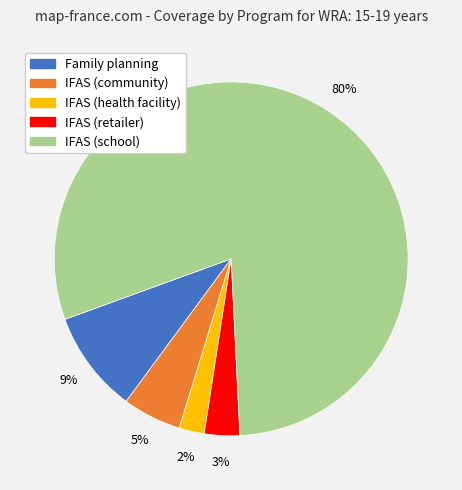

Which category has the biggest portion of the pie?

IFAS (school)